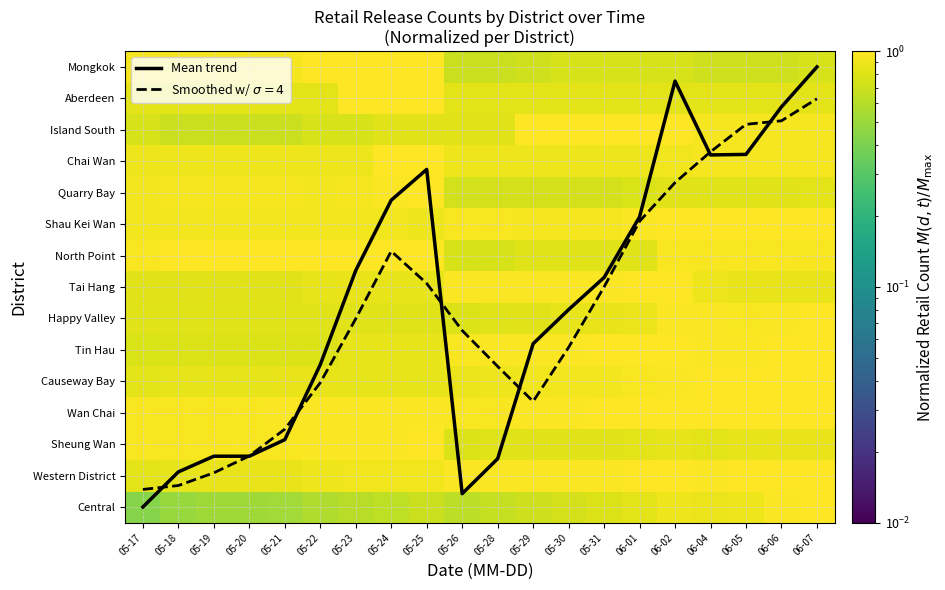

Count the number of categories in the chart.

20